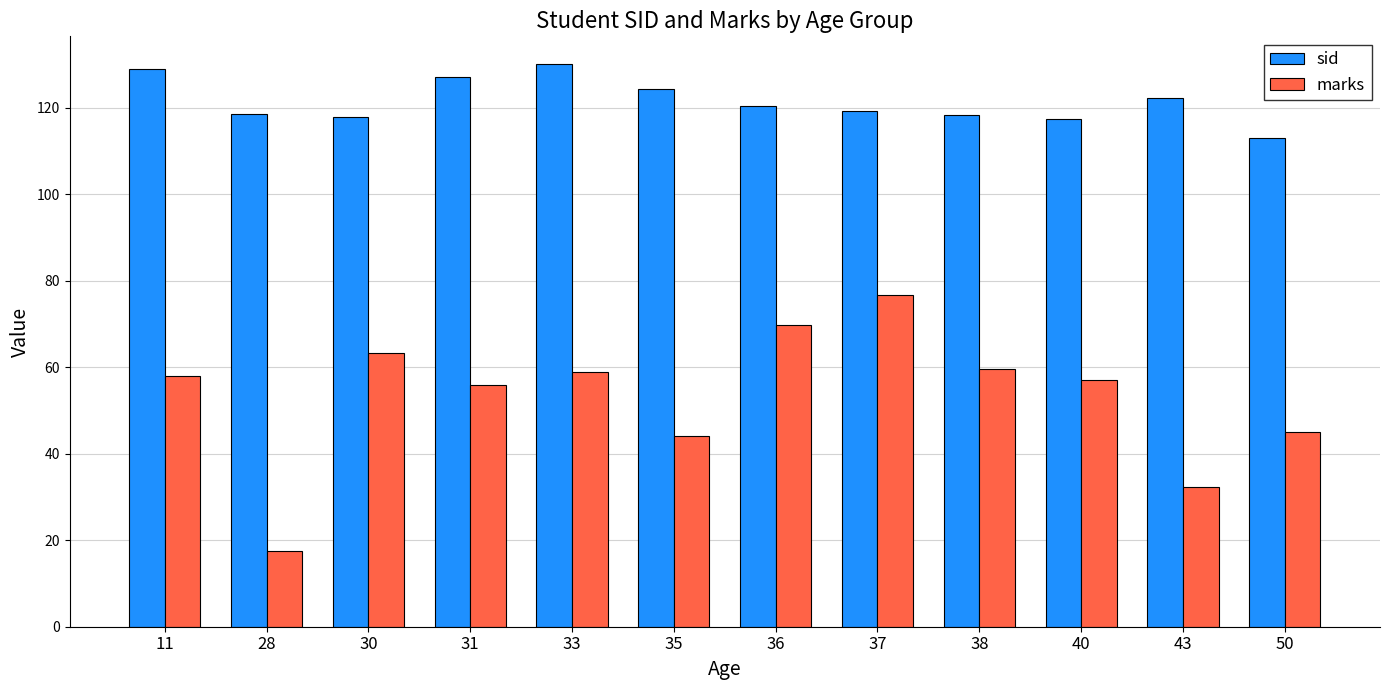

How many bars are there in each group?

2